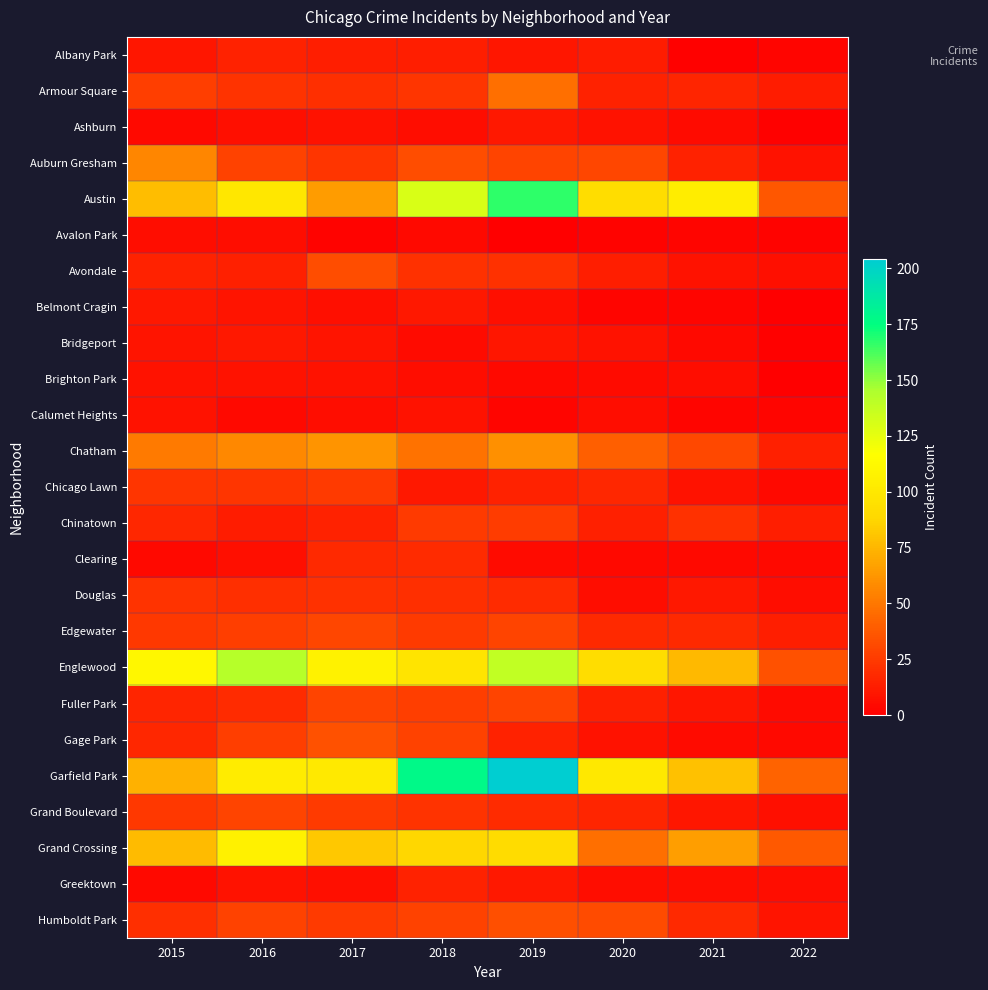

Reading right to left, transcribe all the data shown in this chart.

Albany Park: 2022=3	2021=1	2020=12	2019=10	2018=13	2017=13	2016=15	2015=10
Armour Square: 2022=12	2021=16	2020=15	2019=47	2018=23	2017=20	2016=22	2015=27
Ashburn: 2022=1	2021=5	2020=8	2019=11	2018=6	2017=8	2016=7	2015=4
Auburn Gresham: 2022=8	2021=15	2020=30	2019=29	2018=33	2017=23	2016=28	2015=56
Austin: 2022=37	2021=104	2020=92	2019=167	2018=130	2017=65	2016=99	2015=78
Avalon Park: 2022=2	2021=3	2020=2	2019=0	2018=4	2017=2	2016=6	2015=6
Avondale: 2022=7	2021=8	2020=13	2019=21	2018=21	2017=33	2016=14	2015=15
Belmont Cragin: 2022=0	2021=3	2020=3	2019=7	2018=11	2017=7	2016=9	2015=11
Bridgeport: 2022=1	2021=4	2020=8	2019=10	2018=5	2017=9	2016=11	2015=9
Brighton Park: 2022=0	2021=6	2020=5	2019=4	2018=6	2017=8	2016=8	2015=8
Calumet Heights: 2022=3	2021=3	2020=6	2019=3	2018=8	2017=6	2016=4	2015=8
Chatham: 2022=14	2021=31	2020=40	2019=60	2018=48	2017=62	2016=57	2015=51
Chicago Lawn: 2022=4	2021=8	2020=17	2019=15	2018=11	2017=25	2016=23	2015=23
Chinatown: 2022=13	2021=21	2020=14	2019=26	2018=25	2017=15	2016=12	2015=17
Clearing: 2022=4	2021=4	2020=4	2019=5	2018=19	2017=18	2016=7	2015=4
Douglas: 2022=6	2021=11	2020=6	2019=19	2018=20	2017=21	2016=20	2015=22
Edgewater: 2022=13	2021=18	2020=18	2019=29	2018=25	2017=30	2016=27	2015=24
Englewood: 2022=35	2021=76	2020=92	2019=138	2018=98	2017=107	2016=142	2015=111
Fuller Park: 2022=5	2021=10	2020=14	2019=29	2018=27	2017=29	2016=19	2015=16
Gage Park: 2022=4	2021=5	2020=8	2019=15	2018=28	2017=35	2016=27	2015=17
Garfield Park: 2022=42	2021=79	2020=100	2019=204	2018=178	2017=101	2016=103	2015=73
Grand Boulevard: 2022=7	2021=10	2020=16	2019=19	2018=22	2017=25	2016=29	2015=24
Grand Crossing: 2022=38	2021=66	2020=47	2019=91	2018=88	2017=82	2016=106	2015=77
Greektown: 2022=6	2021=6	2020=6	2019=11	2018=15	2017=7	2016=8	2015=4
Humboldt Park: 2022=9	2021=18	2020=32	2019=34	2018=28	2017=25	2016=28	2015=20